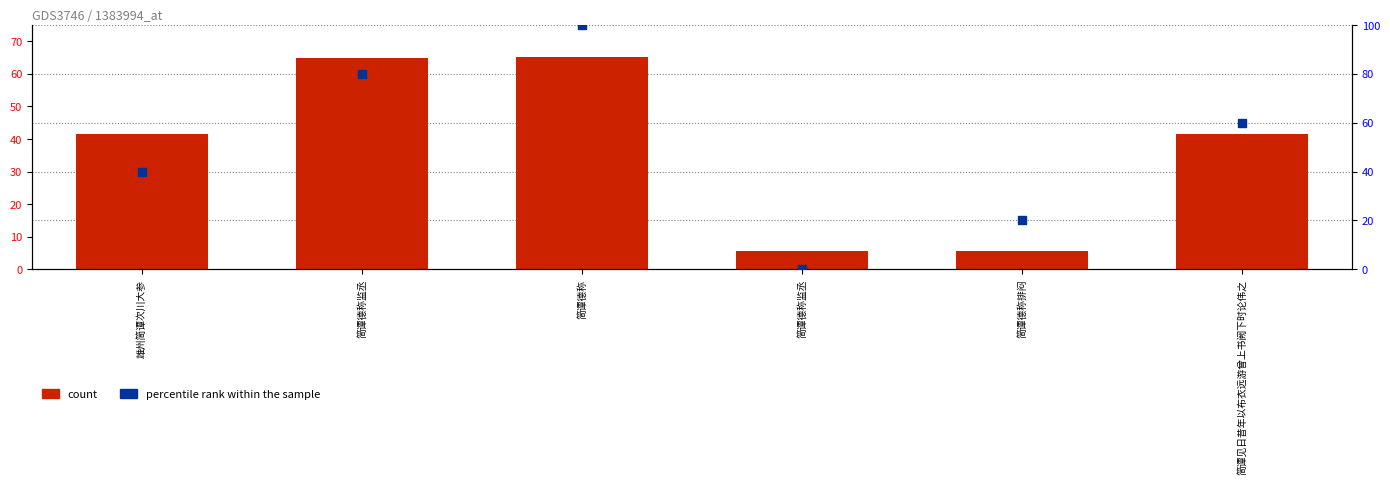

What are all the series names shown in the legend?

count, percentile rank within the sample